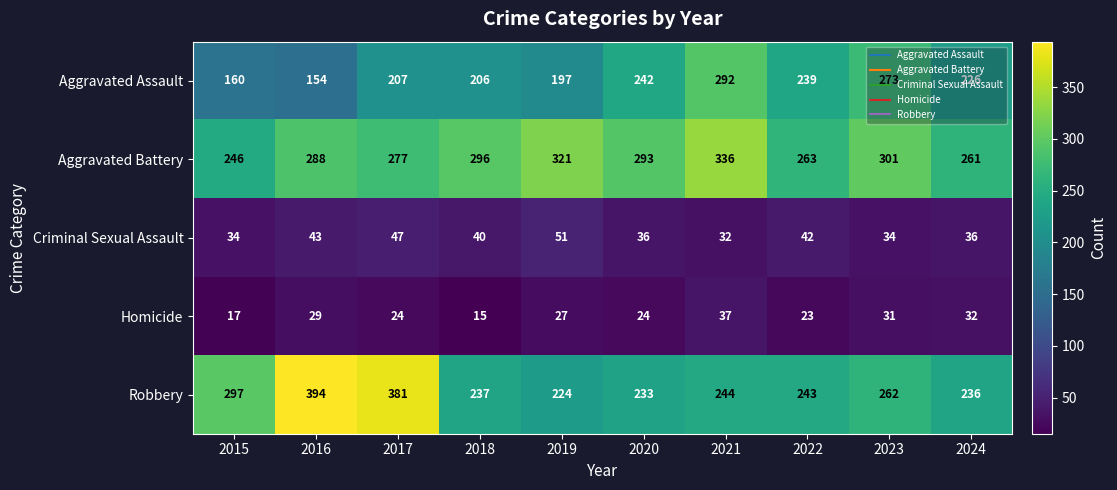

What is the sum of the Robbery values at 2018 and 2017?

618